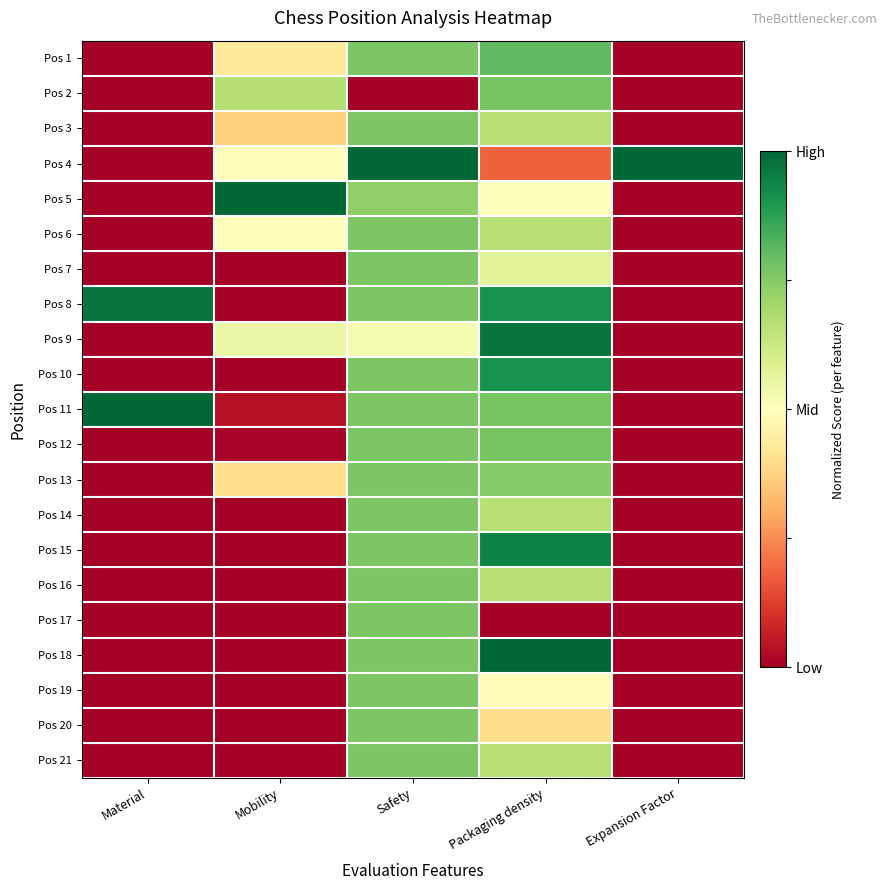

Which series has the largest total across all categories?

Pos 4